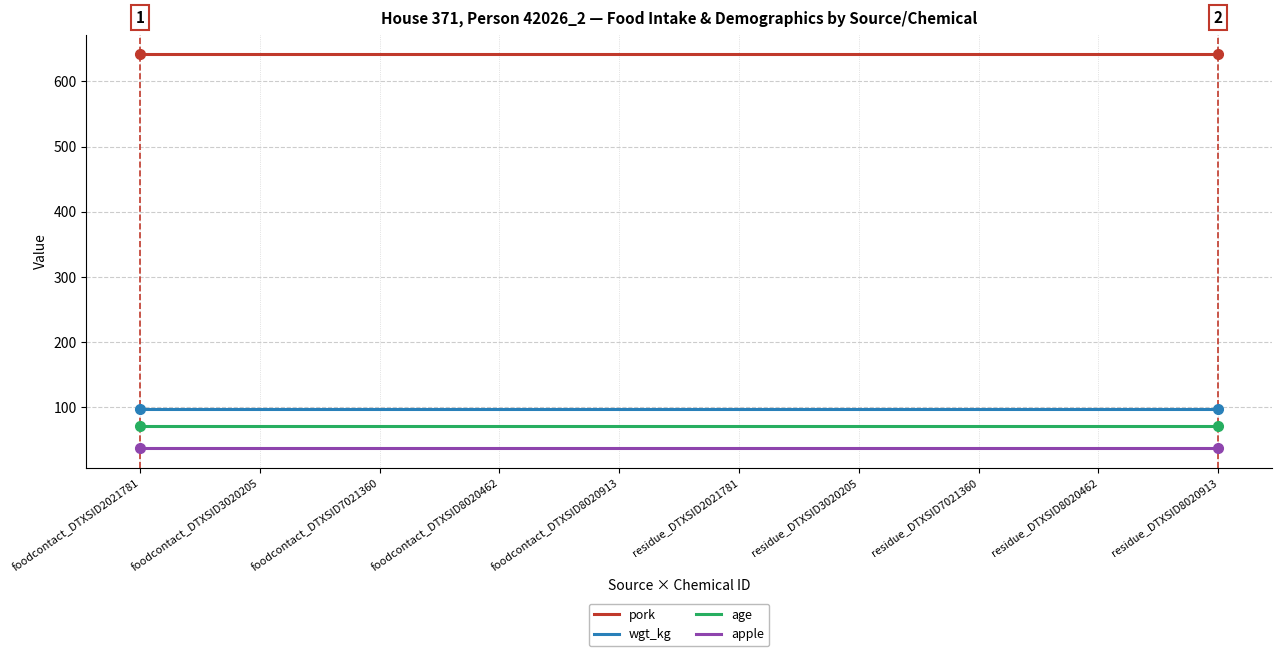

Which series has the largest total across all categories?

pork